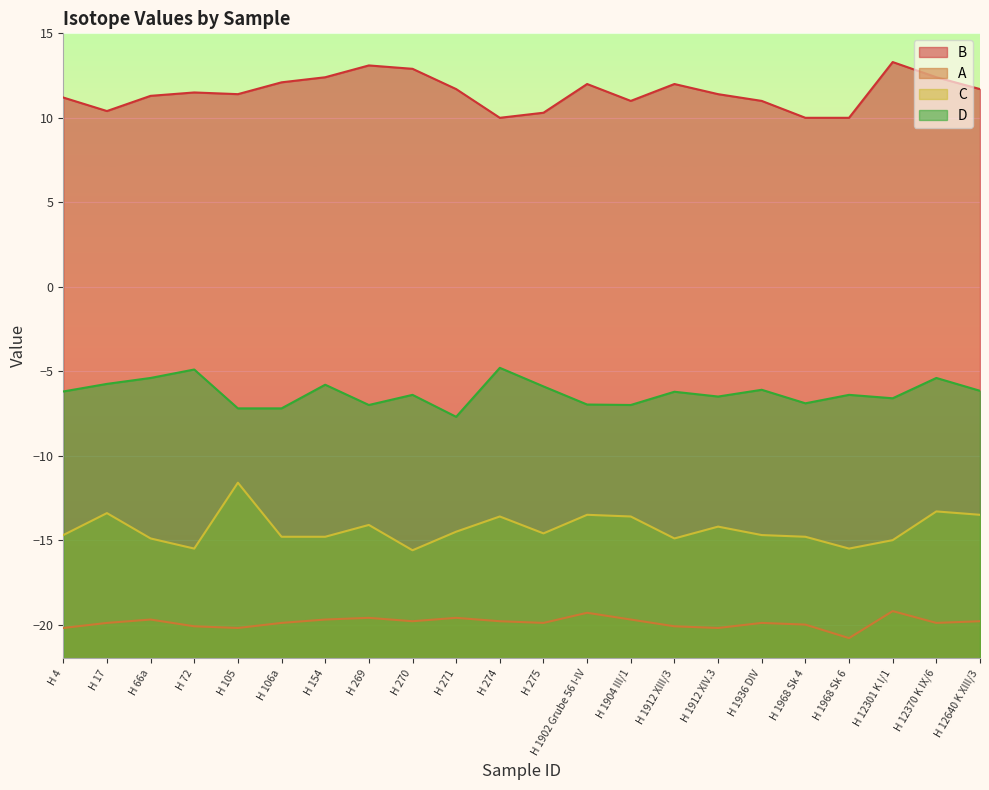

Reading left to right, what are all the values shown in this chart?

B: H 4=11.2	H 17=10.4	H 66a=11.3	H 72=11.5	H 105=11.4	H 106a=12.1	H 154=12.4	H 269=13.1	H 270=12.9	H 271=11.7	H 274=10.0	H 275=10.3	H 1902 Grube 56 I-IV=12.0	H 1904 III/1=11.0	H 1912 XIII/3=12.0	H 1912 XIV.3=11.4	H 1936 DIV=11.0	H 1968 Sk 4=10.0	H 1968 Sk 6=10.0	H 12301 K I/1=13.3	H 12370 K IX/6=12.4	H 12640 K XIII/3=11.7
A: H 4=-20.2	H 17=-19.9	H 66a=-19.7	H 72=-20.1	H 105=-20.2	H 106a=-19.9	H 154=-19.7	H 269=-19.6	H 270=-19.8	H 271=-19.6	H 274=-19.8	H 275=-19.9	H 1902 Grube 56 I-IV=-19.3	H 1904 III/1=-19.7	H 1912 XIII/3=-20.1	H 1912 XIV.3=-20.2	H 1936 DIV=-19.9	H 1968 Sk 4=-20.0	H 1968 Sk 6=-20.8	H 12301 K I/1=-19.2	H 12370 K IX/6=-19.9	H 12640 K XIII/3=-19.8
C: H 4=-14.7	H 17=-13.4	H 66a=-14.9	H 72=-15.5	H 105=-11.6	H 106a=-14.8	H 154=-14.8	H 269=-14.1	H 270=-15.6	H 271=-14.5	H 274=-13.6	H 275=-14.6	H 1902 Grube 56 I-IV=-13.5	H 1904 III/1=-13.6	H 1912 XIII/3=-14.9	H 1912 XIV.3=-14.2	H 1936 DIV=-14.7	H 1968 Sk 4=-14.8	H 1968 Sk 6=-15.5	H 12301 K I/1=-15.0	H 12370 K IX/6=-13.3	H 12640 K XIII/3=-13.5
D: H 4=-6.2	H 17=-5.8	H 66a=-5.4	H 72=-4.9	H 105=-7.2	H 106a=-7.2	H 154=-5.8	H 269=-7.0	H 270=-6.4	H 271=-7.7	H 274=-4.8	H 275=-5.9	H 1902 Grube 56 I-IV=-7.0	H 1904 III/1=-7.0	H 1912 XIII/3=-6.2	H 1912 XIV.3=-6.5	H 1936 DIV=-6.1	H 1968 Sk 4=-6.9	H 1968 Sk 6=-6.4	H 12301 K I/1=-6.6	H 12370 K IX/6=-5.4	H 12640 K XIII/3=-6.2